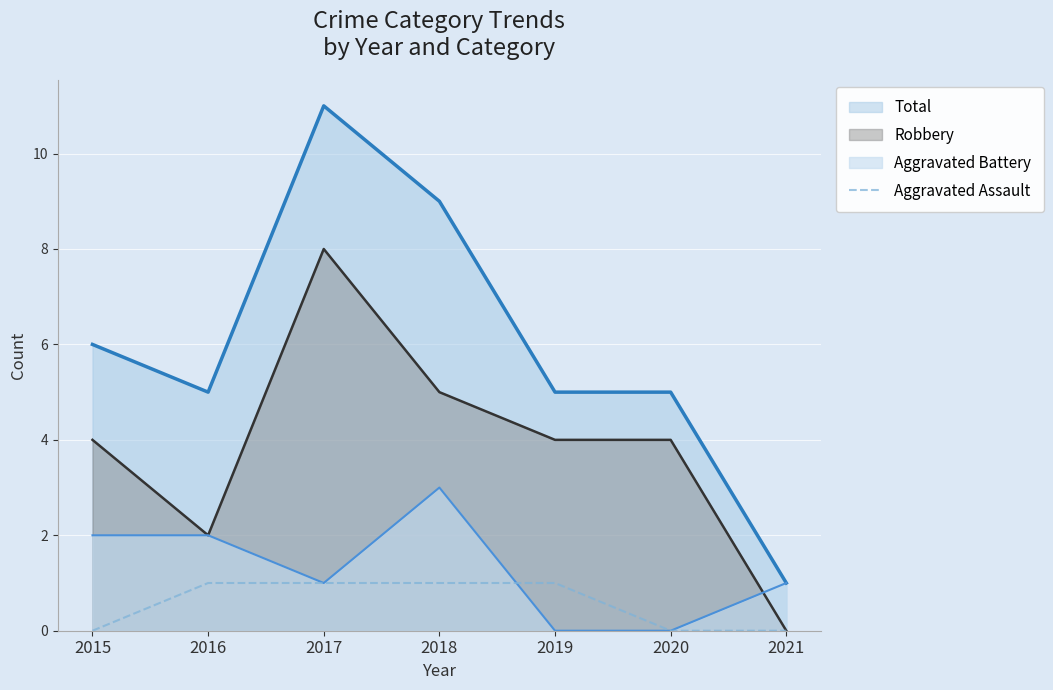

Between 2015 and 2019, which series saw the biggest shift?

Aggravated Battery